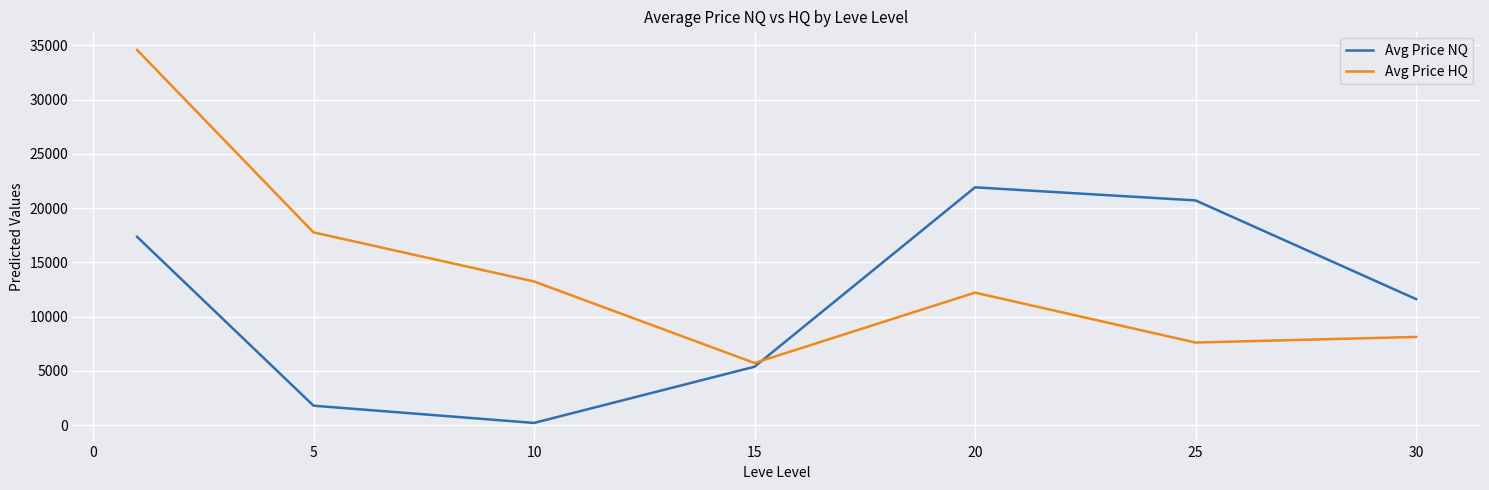

List the series in order of their peak value, lowest first.

Avg Price NQ, Avg Price HQ